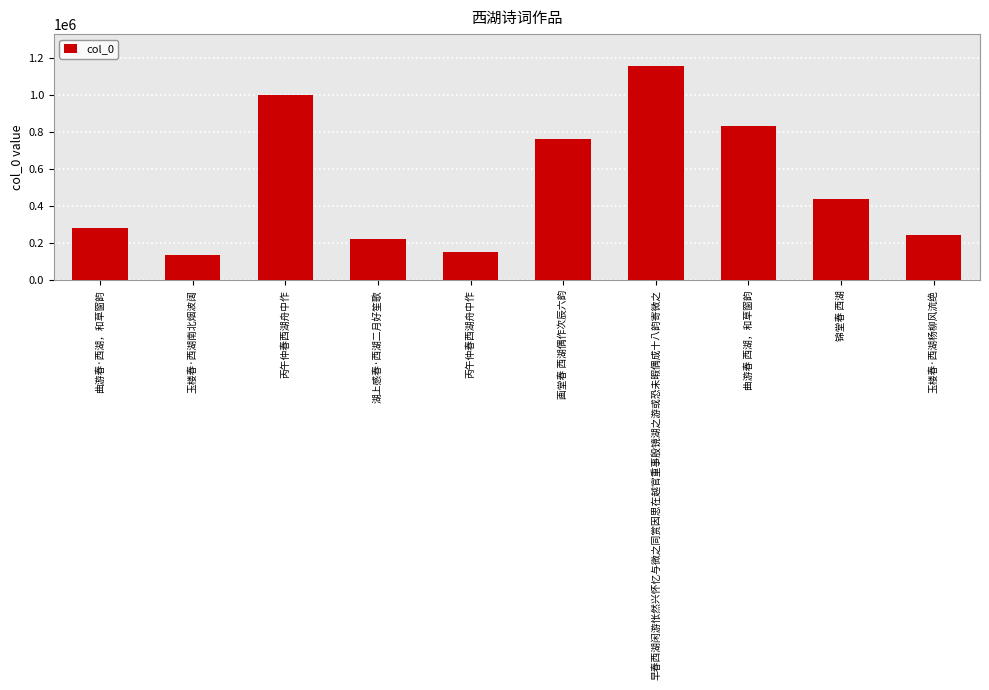

What is the label of the 5th bar from the right?

画堂春 西湖偶作次辰六韵